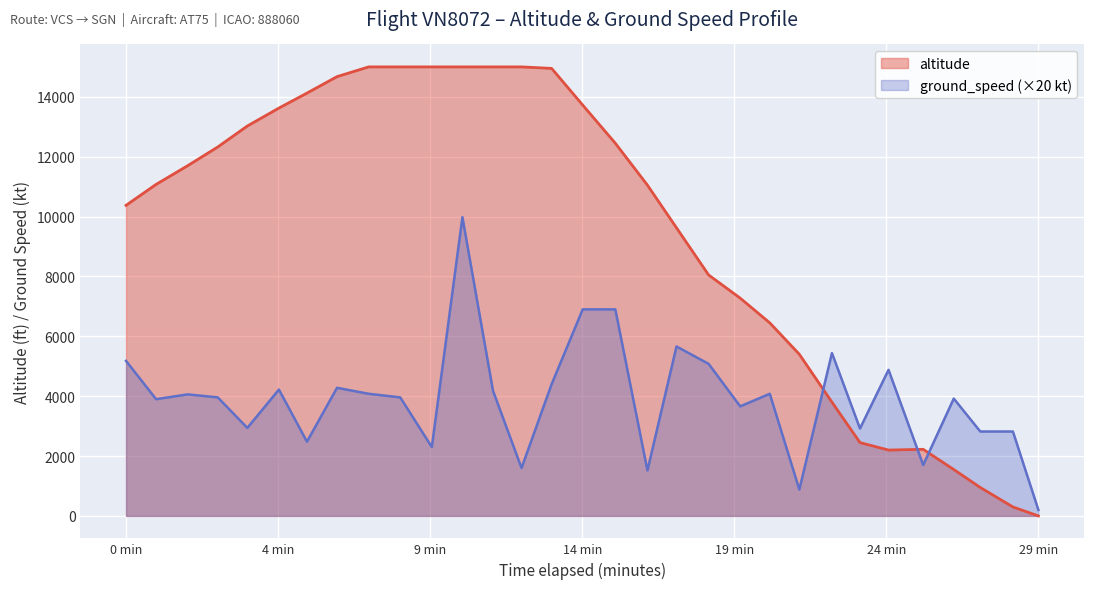

True or false: altitude has more than 2 points higher than both neighbors.

False